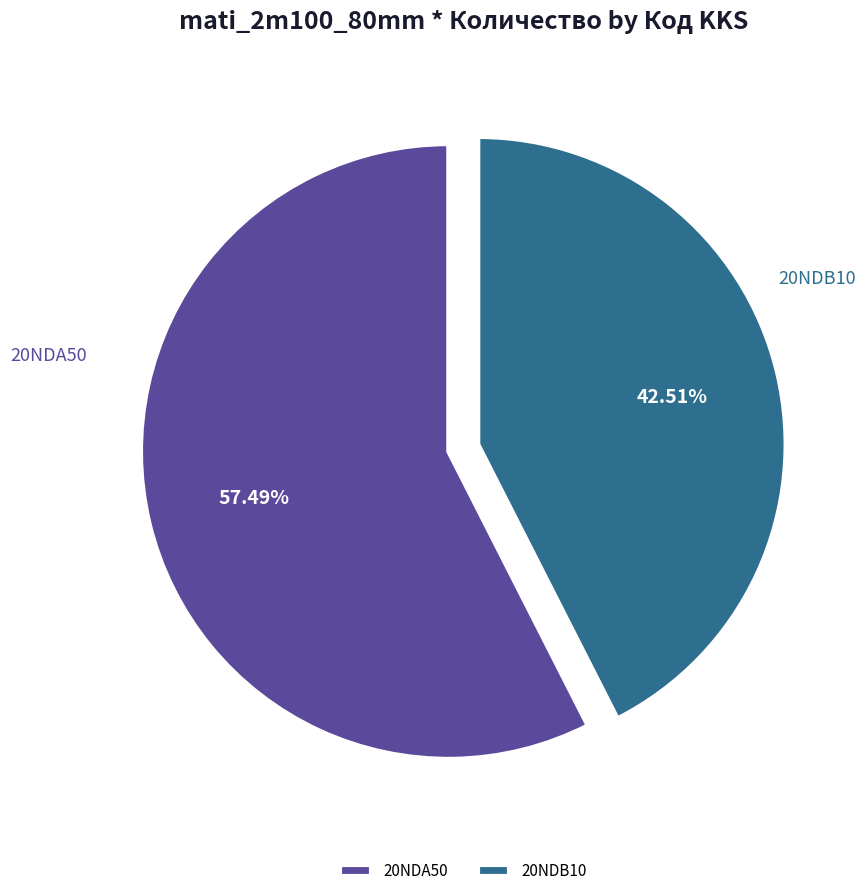

What is the majority slice?

20NDA50